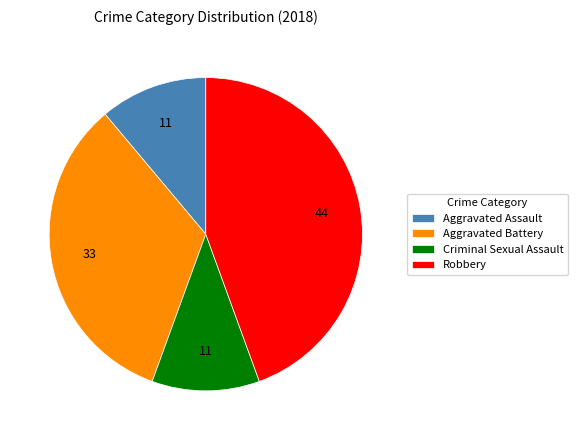

What is the largest slice in the pie chart?

Robbery